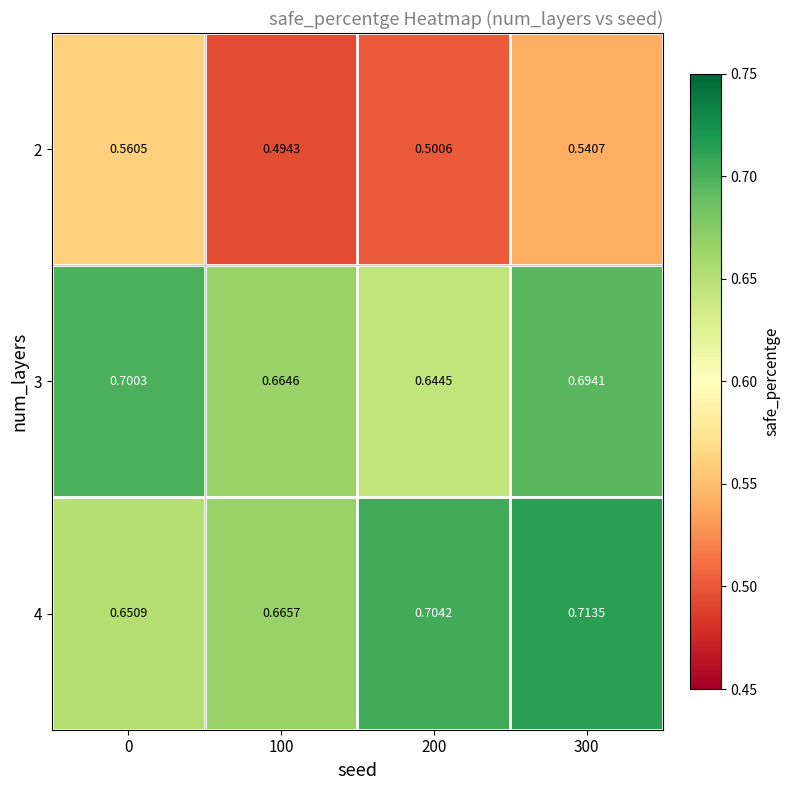

What is the total value across all series at 0?

1.9